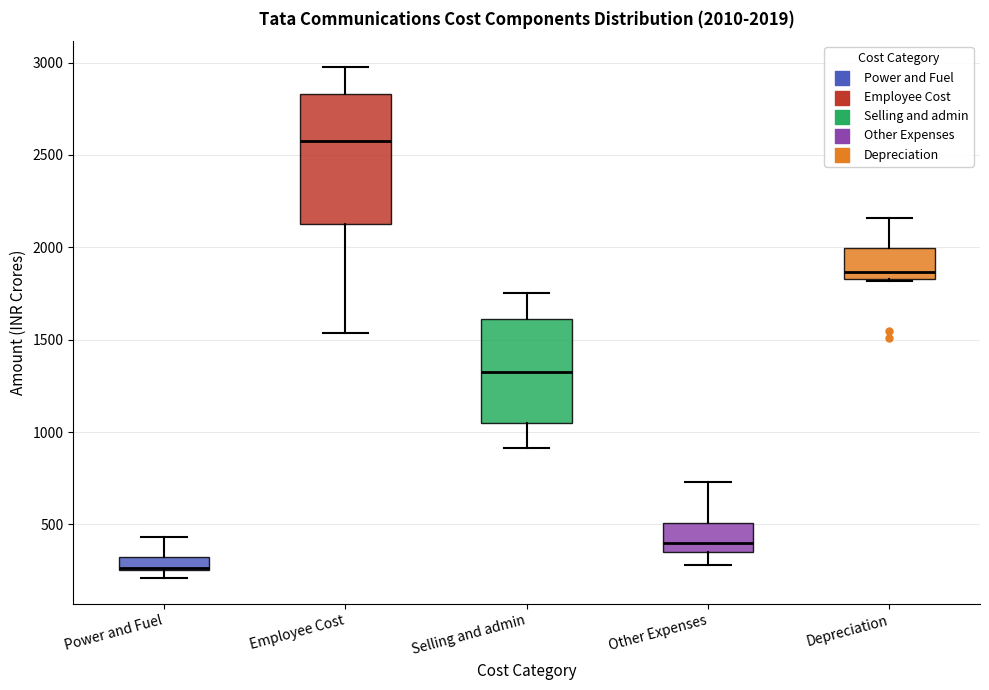

Comparing the boxes themselves (not the whiskers), which one is the tallest?

Employee Cost